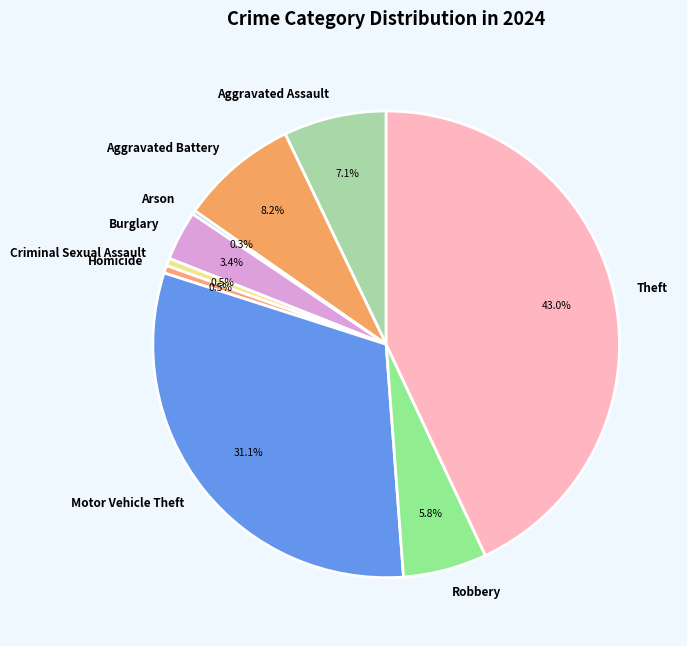

What is the total percentage of Aggravated Battery and Motor Vehicle Theft?

39.3%